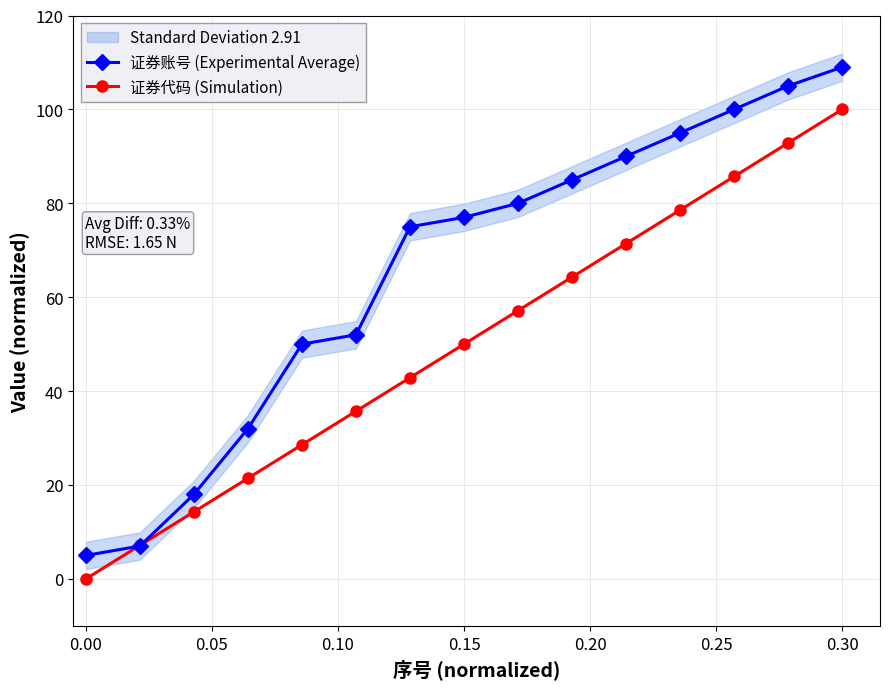

What is the maximum value for 证券代码 (Simulation)?

100.0